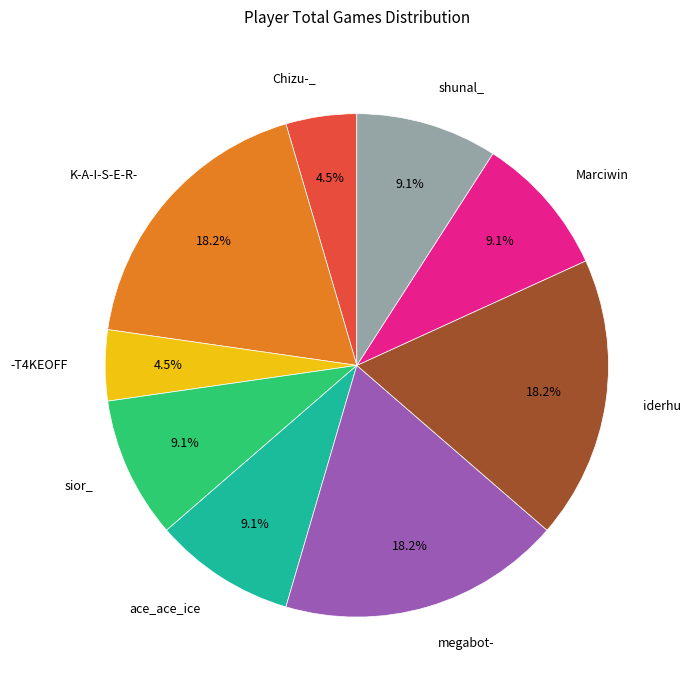

Which has a higher value, Marciwin or megabot-?

megabot-